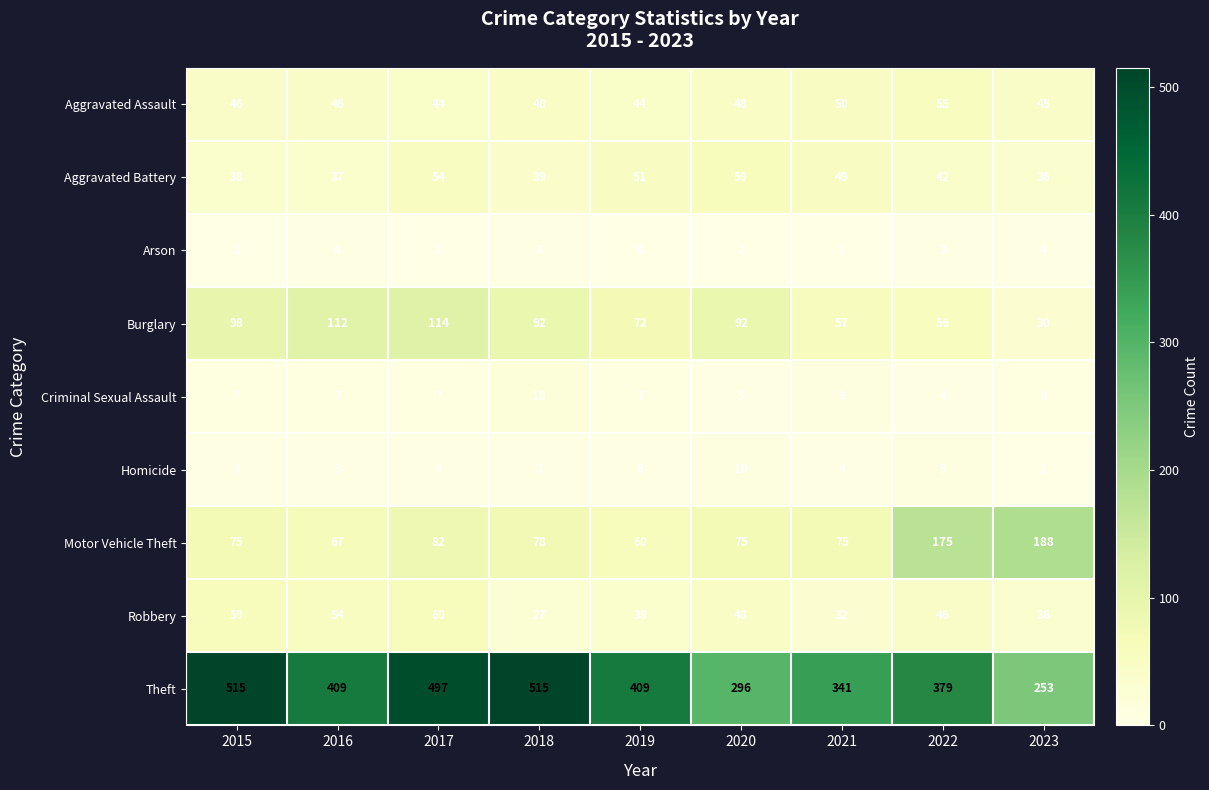

Rank the series by their maximum value, from highest to lowest.

Theft, Motor Vehicle Theft, Burglary, Robbery, Aggravated Battery, Aggravated Assault, Criminal Sexual Assault, Homicide, Arson